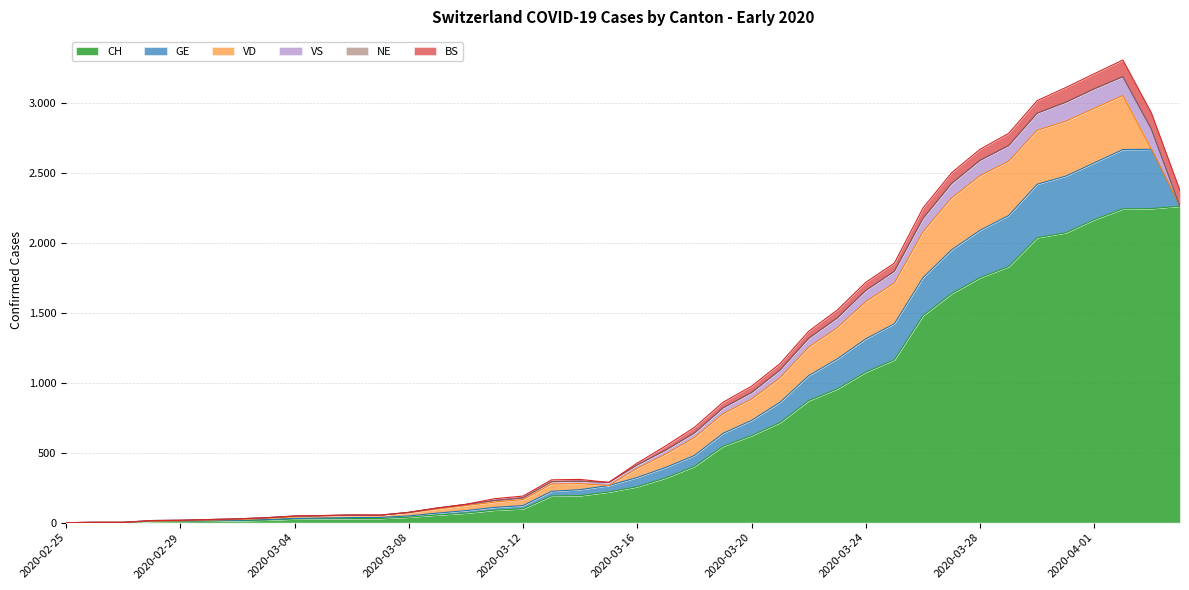

In BS, how many points are lower than both neighbors (excluding endpoints)?

1